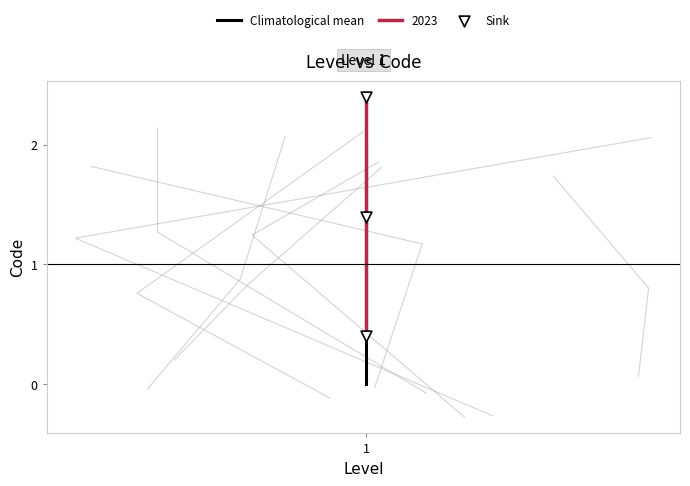

Is the value of Sink at 1 greater than the value of Climatological mean at 1?

Yes